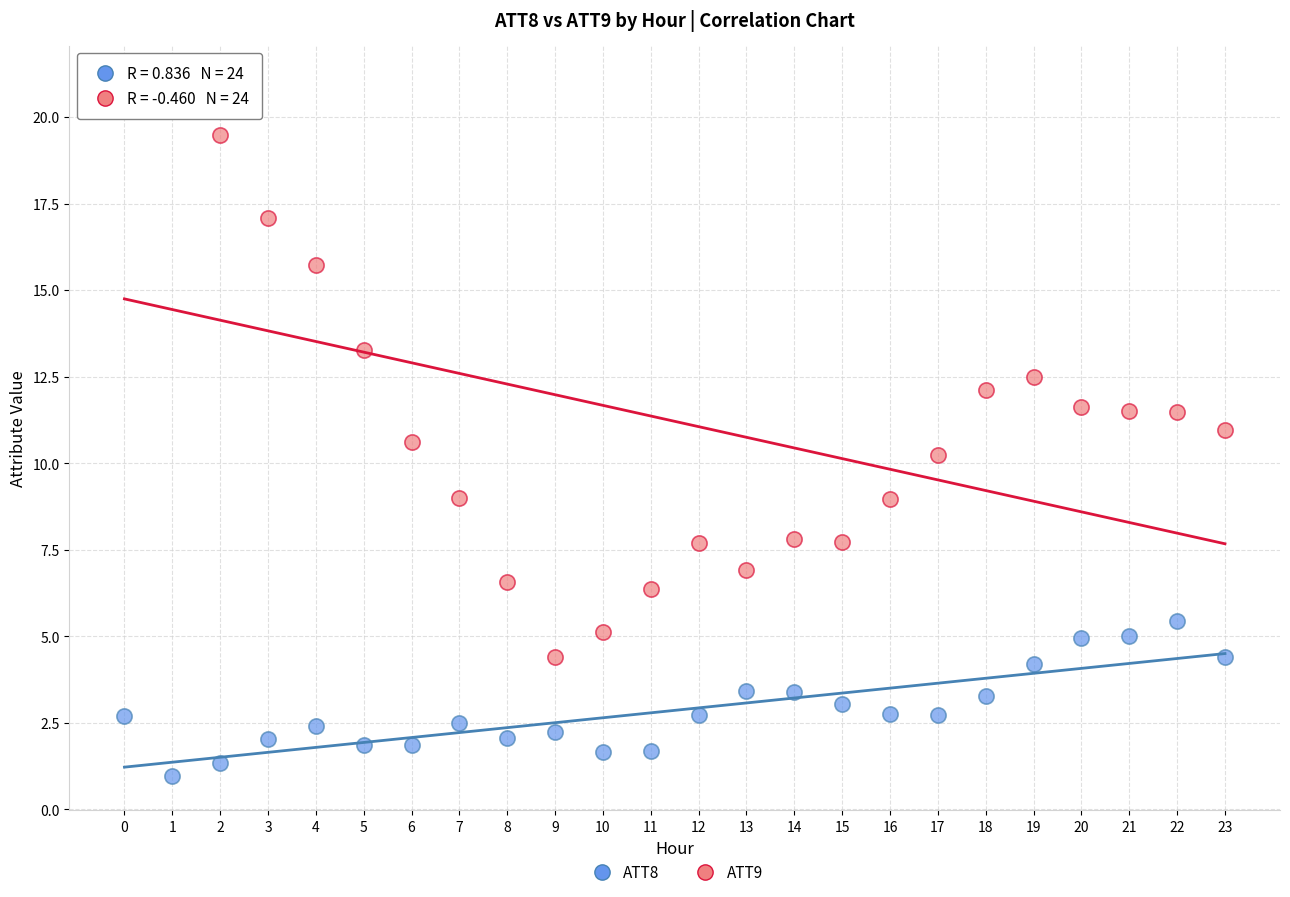

Which series reaches the maximum Y coordinate?

ATT9